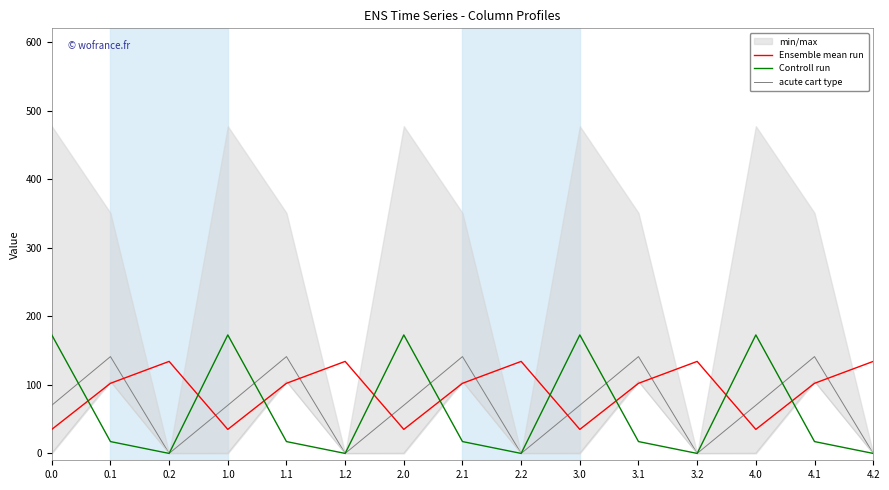

Which series ends up on top after the final intersection of acute cart type and Ensemble mean run?

Ensemble mean run